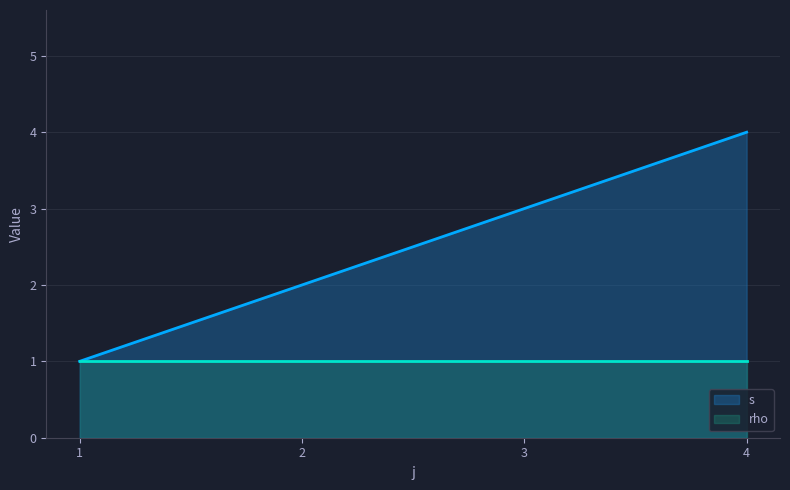

Rank the categories by value from lowest to highest.

1, 2, 3, 4